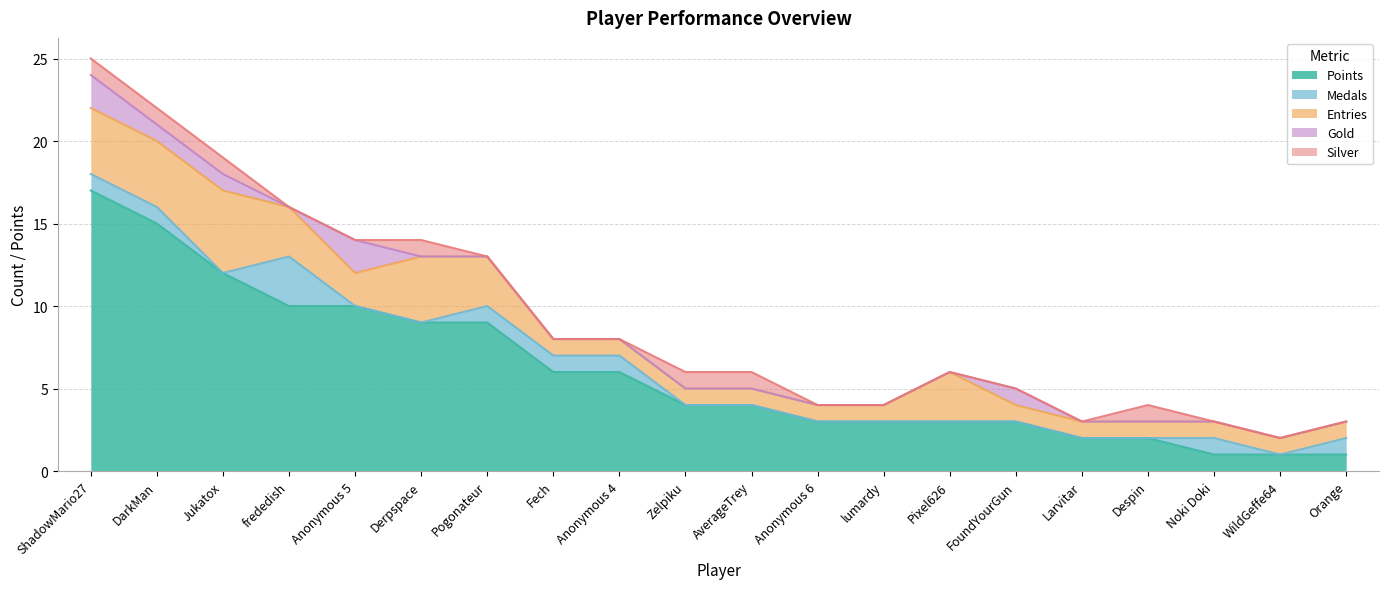

Reading left to right, what are all the values shown in this chart?

Points: ShadowMario27=17	DarkMan=15	Jukatox=12	frededish=10	Anonymous 5=10	Derpspace=9	Pogonateur=9	Fech=6	Anonymous 4=6	Zelpiku=4	AverageTrey=4	Anonymous 6=3	lumardy=3	Pixel626=3	FoundYourGun=3	Larvitar=2	Despin=2	Noki Doki=1	WildGeffe64=1	Orange=1
Medals: ShadowMario27=1	DarkMan=1	Jukatox=0	frededish=3	Anonymous 5=0	Derpspace=0	Pogonateur=1	Fech=1	Anonymous 4=1	Zelpiku=0	AverageTrey=0	Anonymous 6=0	lumardy=0	Pixel626=0	FoundYourGun=0	Larvitar=0	Despin=0	Noki Doki=1	WildGeffe64=0	Orange=1
Entries: ShadowMario27=4	DarkMan=4	Jukatox=5	frededish=3	Anonymous 5=2	Derpspace=4	Pogonateur=3	Fech=1	Anonymous 4=1	Zelpiku=1	AverageTrey=1	Anonymous 6=1	lumardy=1	Pixel626=3	FoundYourGun=1	Larvitar=1	Despin=1	Noki Doki=1	WildGeffe64=1	Orange=1
Gold: ShadowMario27=2	DarkMan=1	Jukatox=1	frededish=0	Anonymous 5=2	Derpspace=0	Pogonateur=0	Fech=0	Anonymous 4=0	Zelpiku=0	AverageTrey=0	Anonymous 6=0	lumardy=0	Pixel626=0	FoundYourGun=1	Larvitar=0	Despin=0	Noki Doki=0	WildGeffe64=0	Orange=0
Silver: ShadowMario27=1	DarkMan=1	Jukatox=1	frededish=0	Anonymous 5=0	Derpspace=1	Pogonateur=0	Fech=0	Anonymous 4=0	Zelpiku=1	AverageTrey=1	Anonymous 6=0	lumardy=0	Pixel626=0	FoundYourGun=0	Larvitar=0	Despin=1	Noki Doki=0	WildGeffe64=0	Orange=0